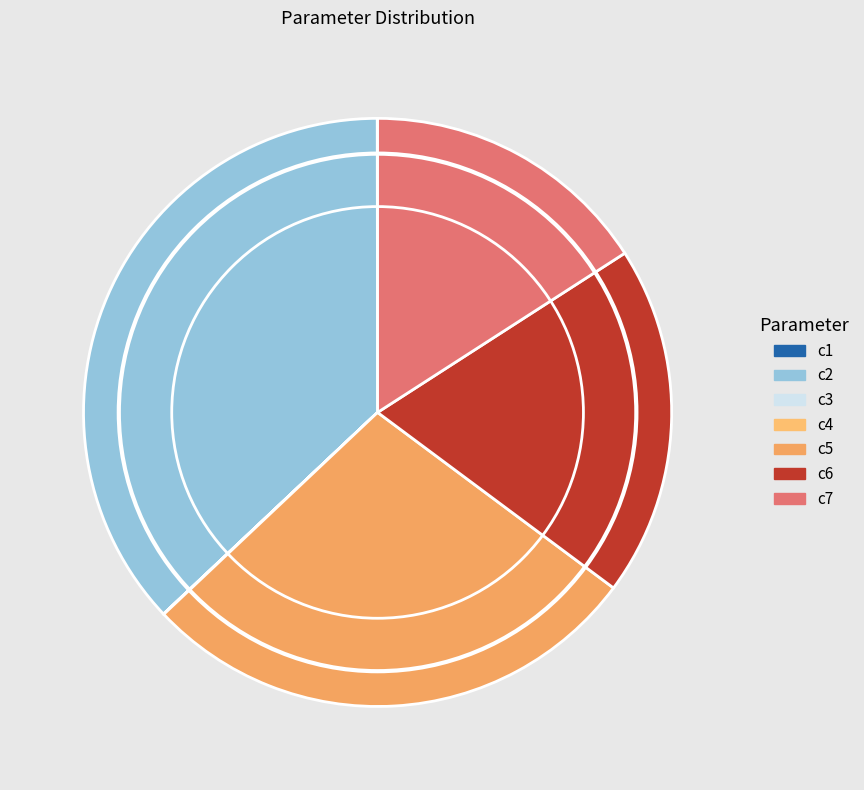

Which slice is the smallest?

c3